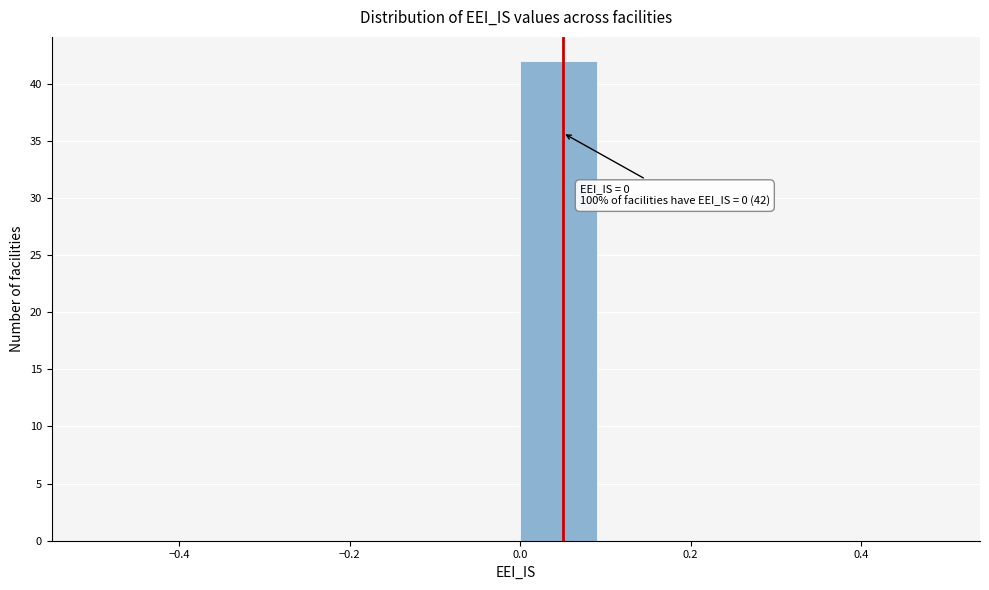

Which range on the x-axis has the tallest bar?

0.0 to 0.1